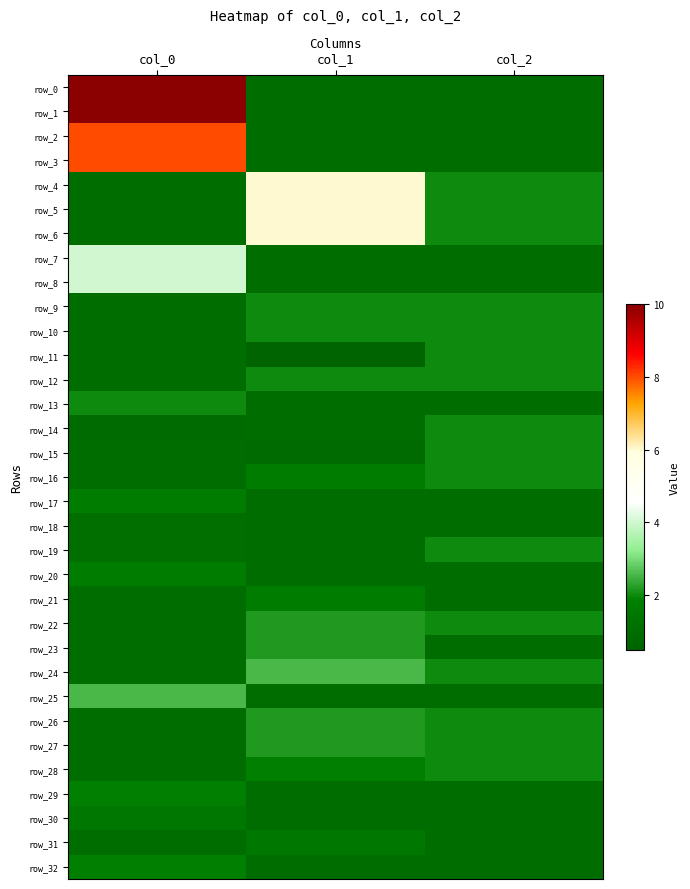

What is the minimum value for row_10?

1.0